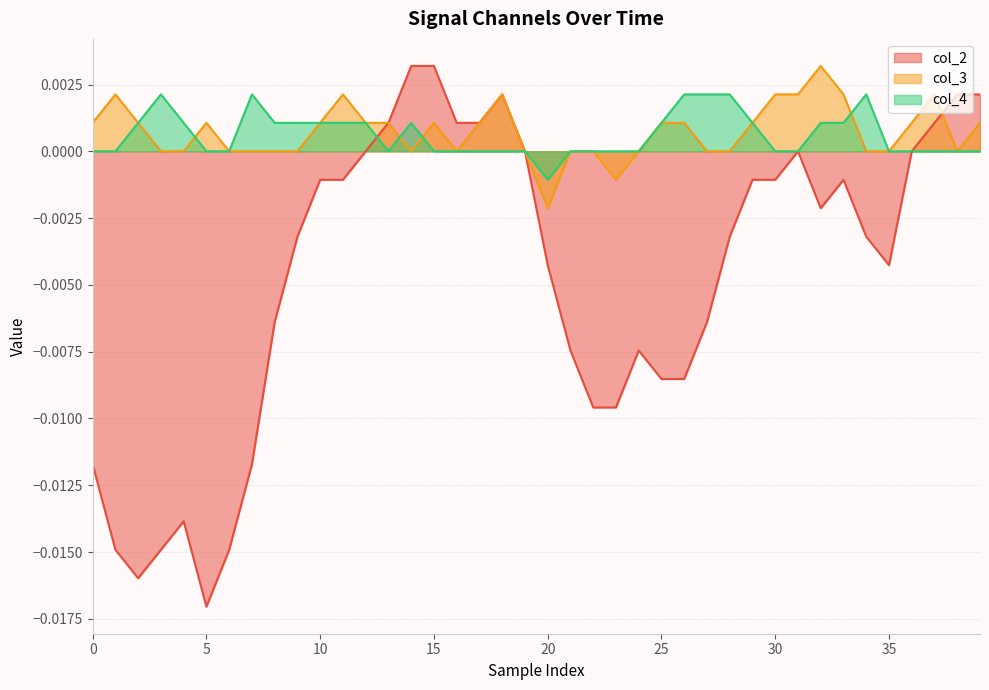

What is the label of the 12th point from the left?

11